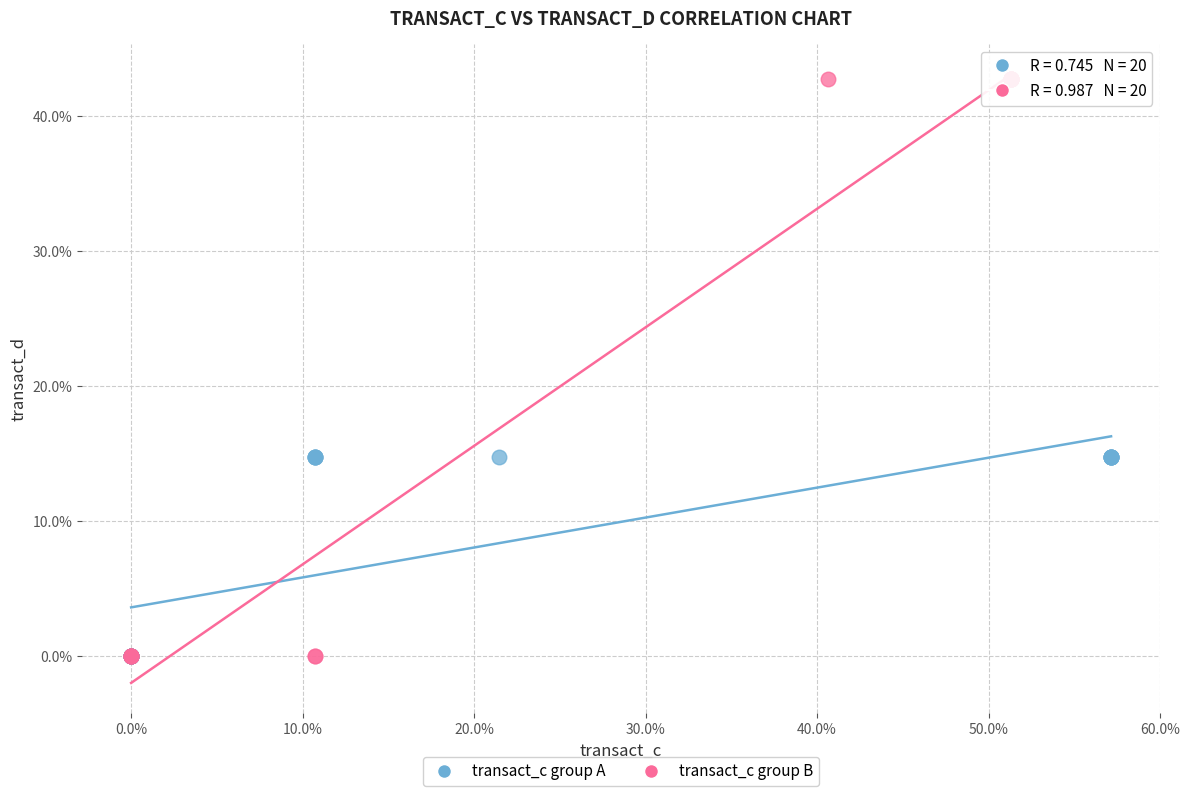

Which series has the largest Y range (max minus min)?

transact_c group B